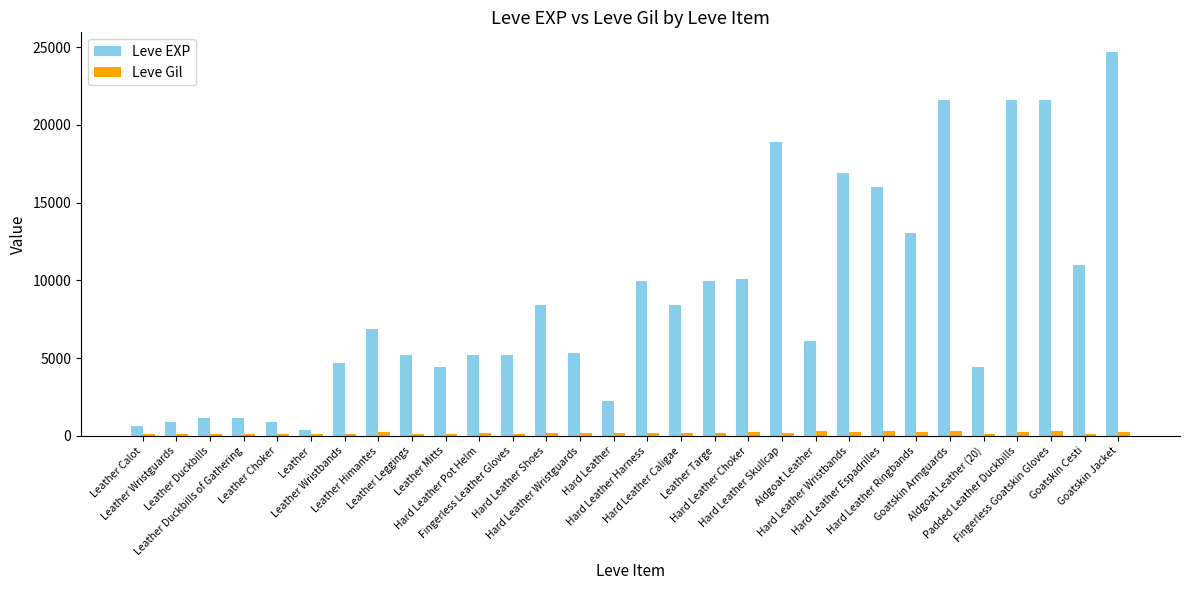

What is the label of the 2nd bar from the right?

Goatskin Cesti